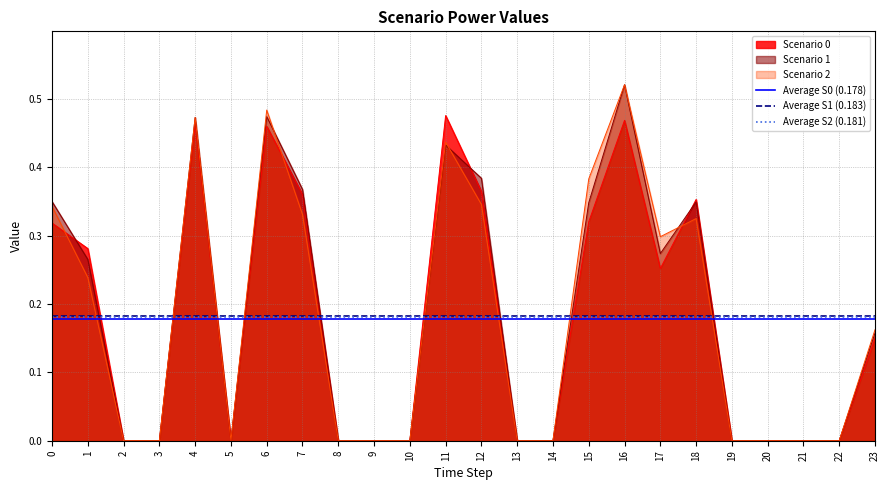

What is the value of the Average S1 (0.183) point at the 2nd from the left?

0.2